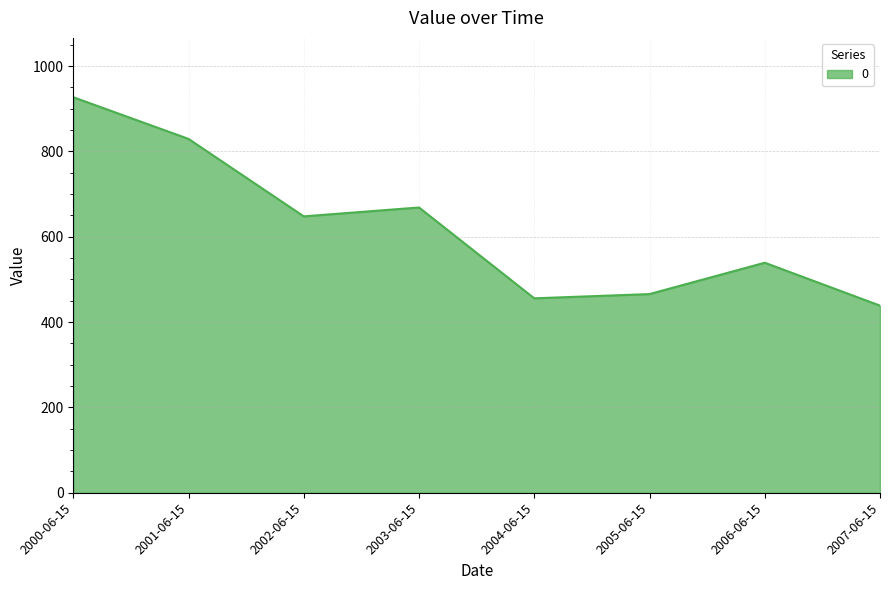

Reading left to right, list all the values displayed in this chart.

2000-06-15=926.9	2001-06-15=829.2	2002-06-15=647.7	2003-06-15=668.5	2004-06-15=455.6	2005-06-15=465.6	2006-06-15=539.0	2007-06-15=438.5